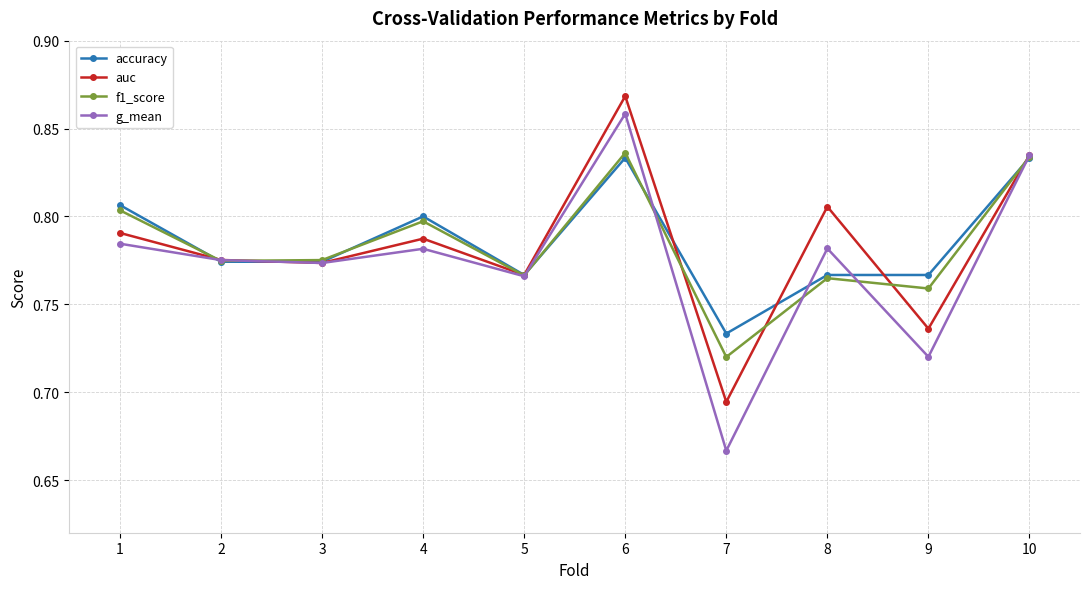

Does the chart display data point markers on the line(s)?

Yes